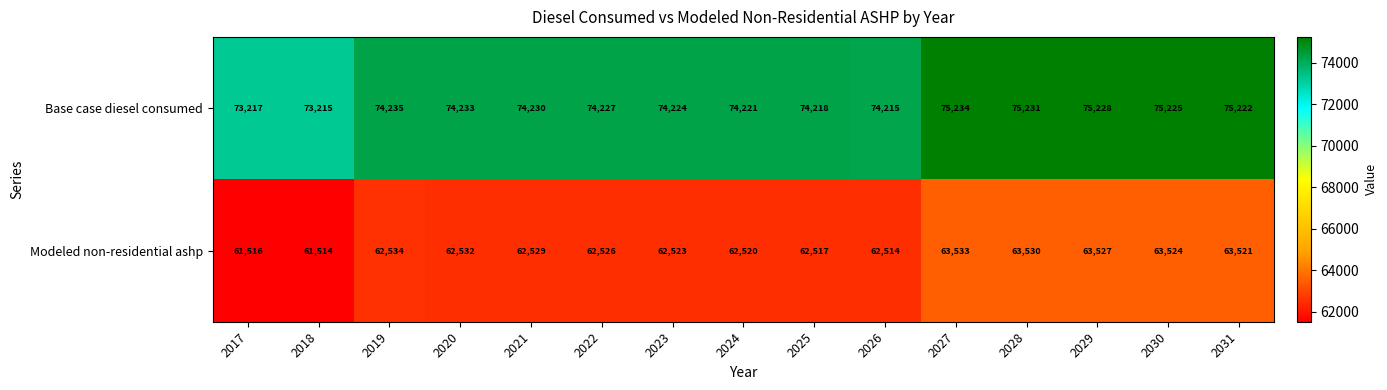

What is the difference between the Base case diesel consumed values at 2028 and 2030?

6